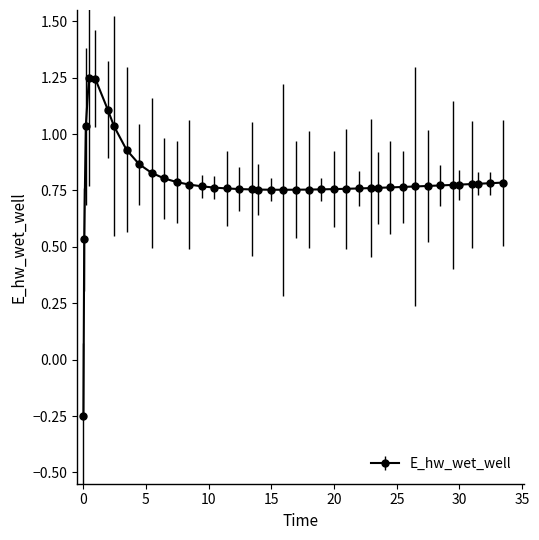

What is the difference between the maximum and minimum values?

1.5